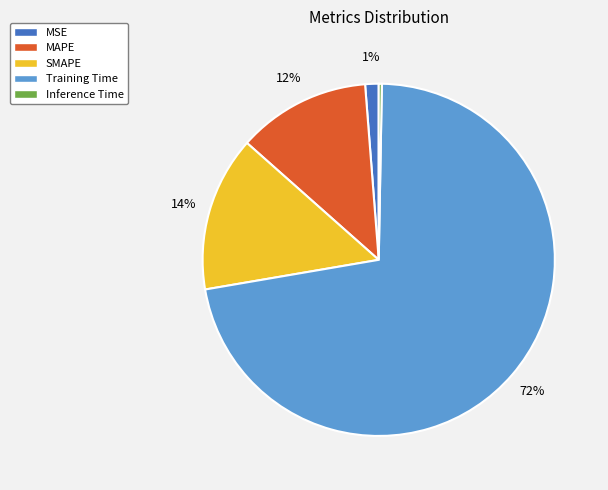

Between MAPE and SMAPE, which is larger?

SMAPE